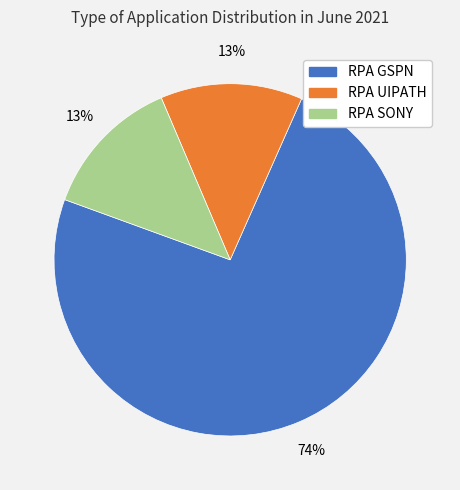

To the nearest percent, what portion does RPA GSPN represent?

74%